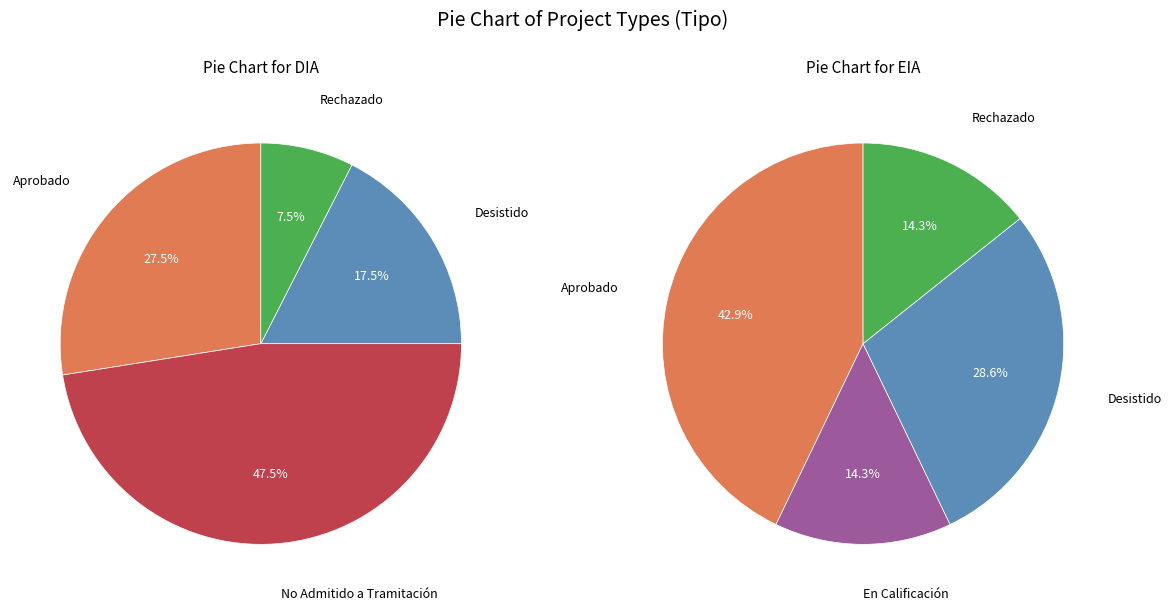

Which has a higher value, DIA or EIA?

DIA